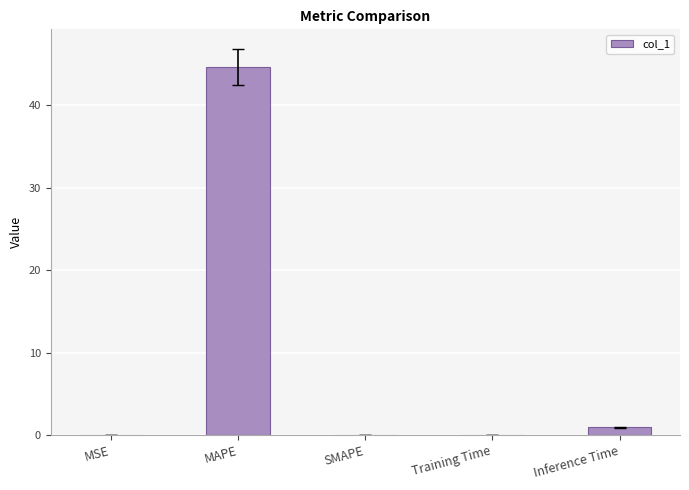

True or false: the data shows 16.7 at SMAPE.

False